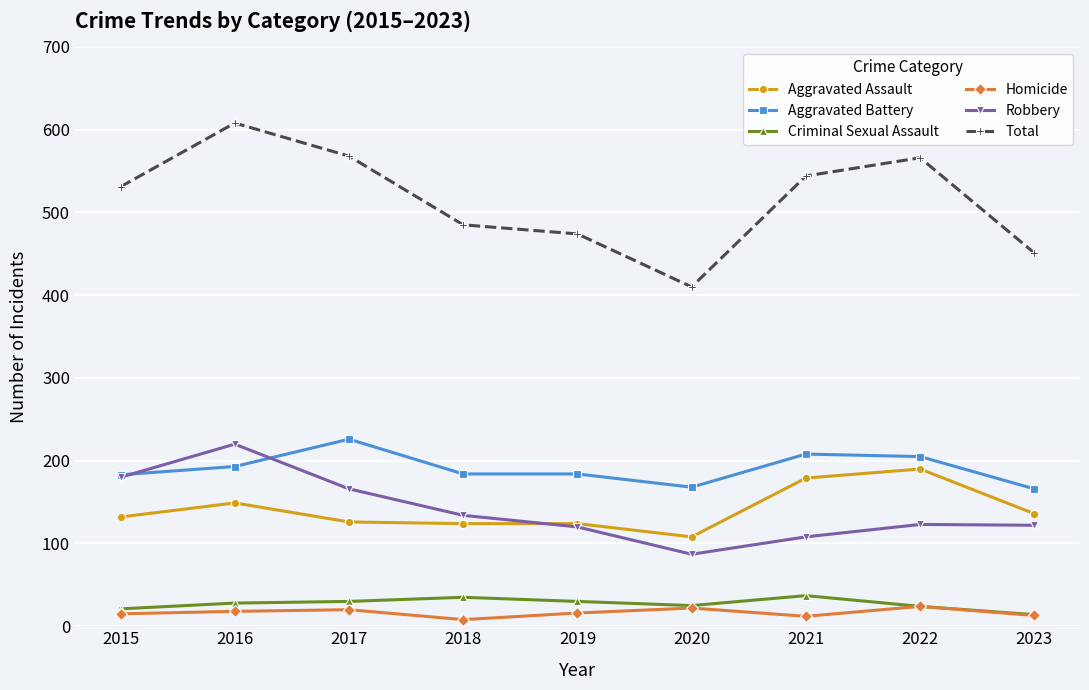

What is the average value of the Aggravated Battery series?

191